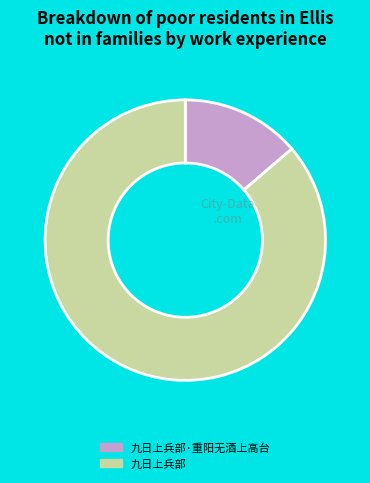

Which slice represents more than half of the pie?

九日上兵部